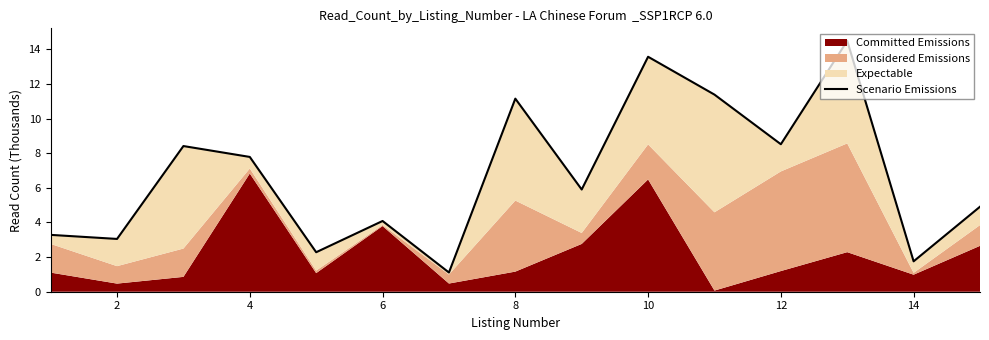

What is the difference between the maximum and minimum values?

13.4